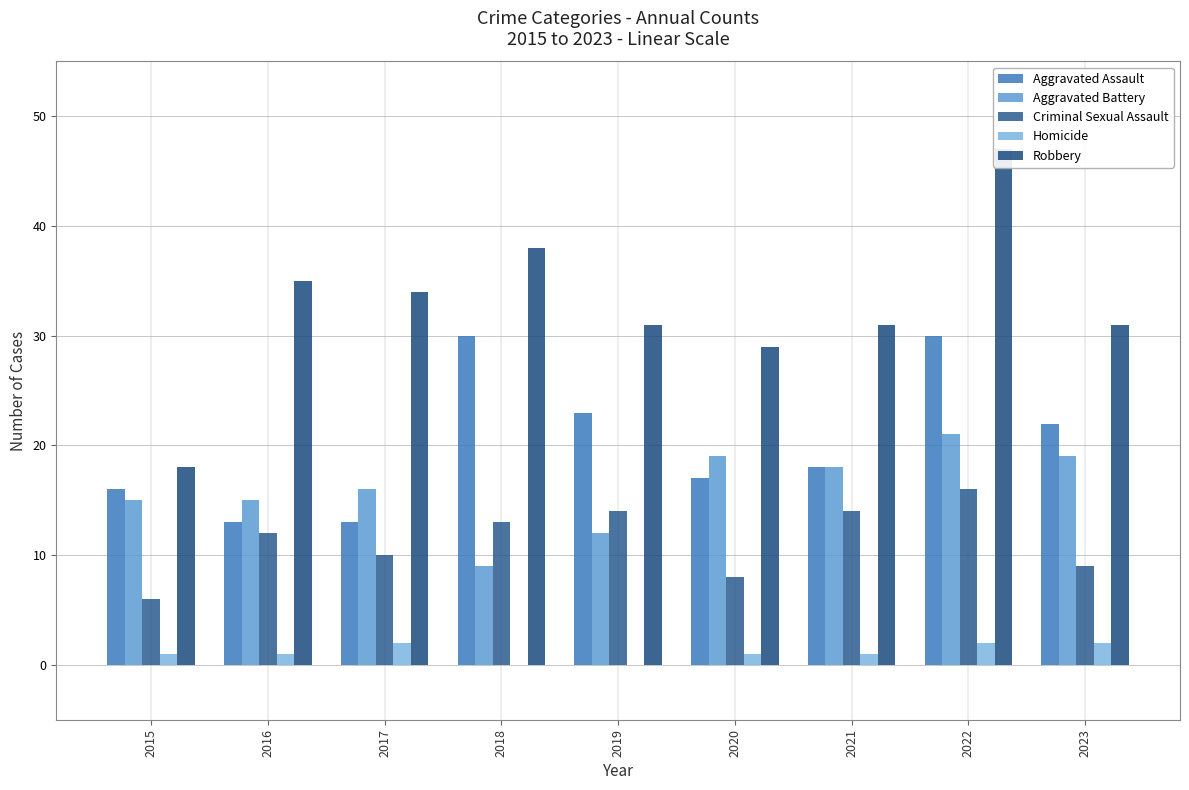

What is the difference between the maximum and minimum values in the Aggravated Battery series?

12